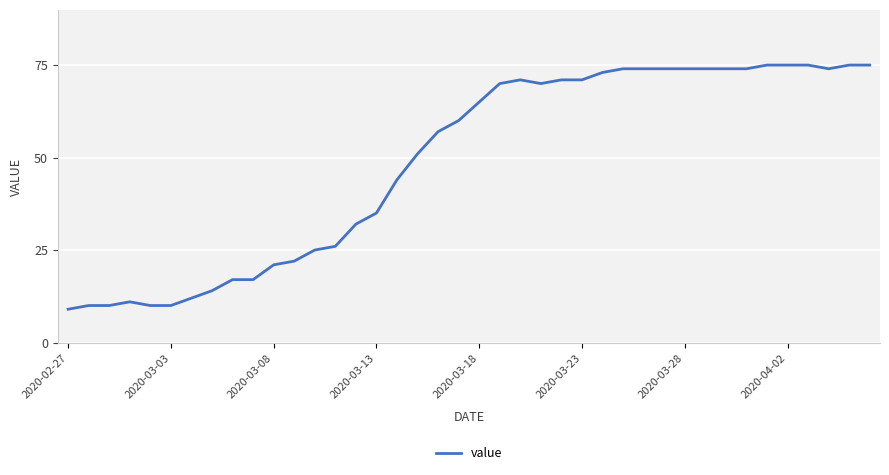

What is the difference between the maximum and minimum values?

66